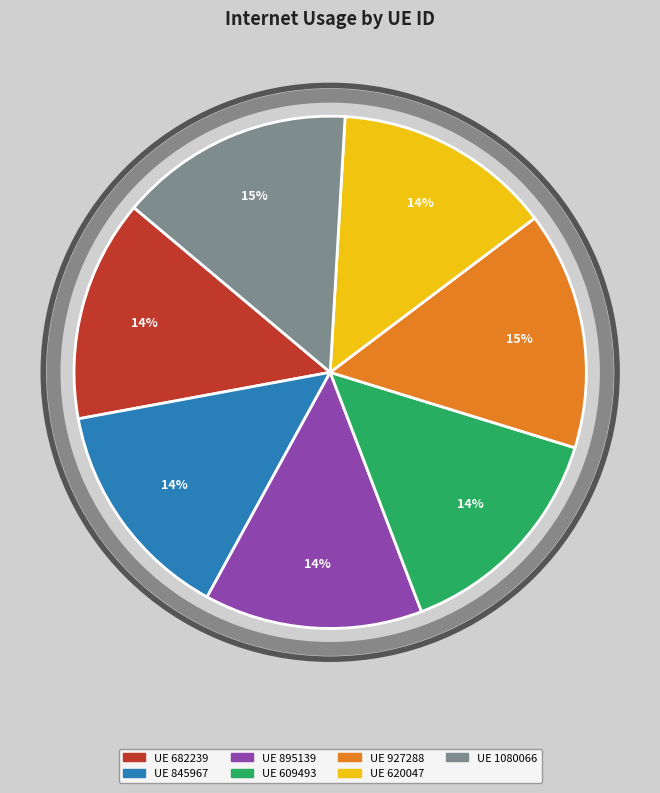

Does any single category account for the majority?

No